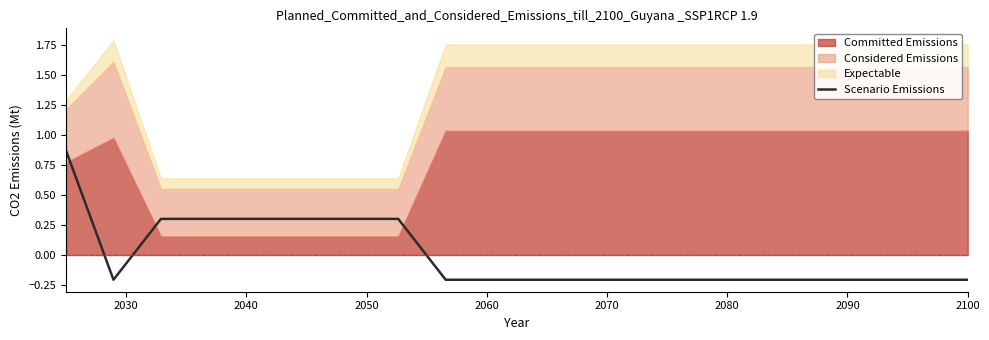

How many values exceed 0?

7